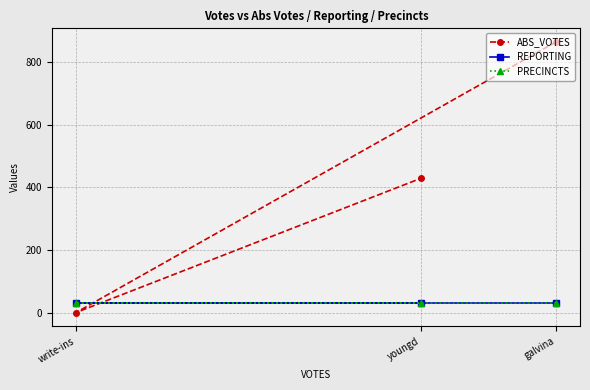

What is the difference between the highest and lowest values at write-ins?

31